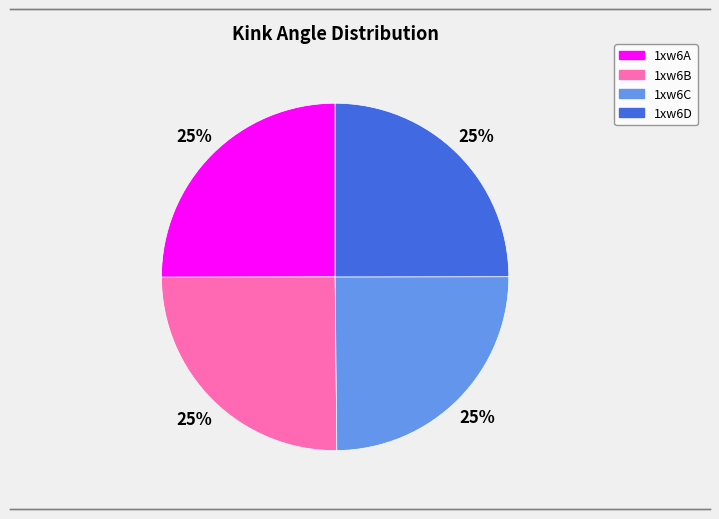

To the nearest percent, what portion does 1xw6A represent?

25%